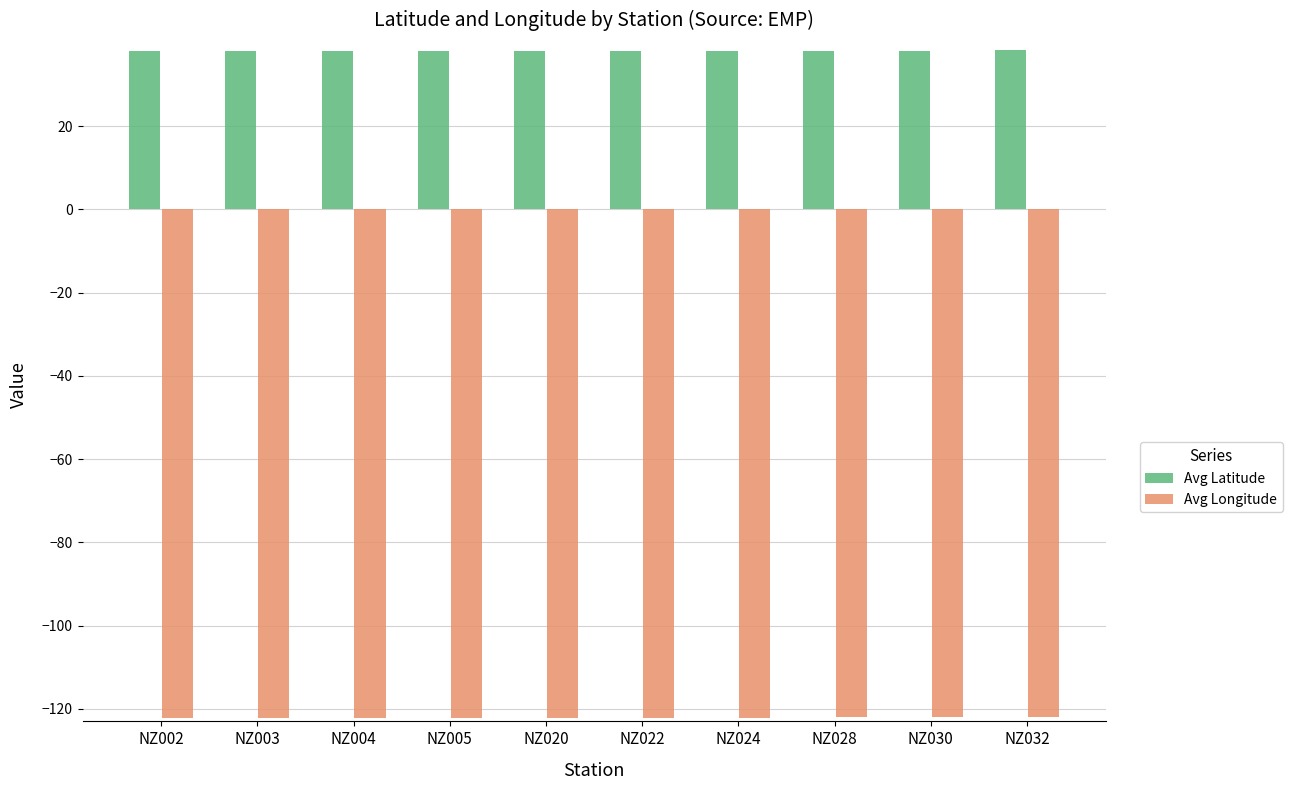

What are all the series names shown in the legend?

Avg Latitude, Avg Longitude